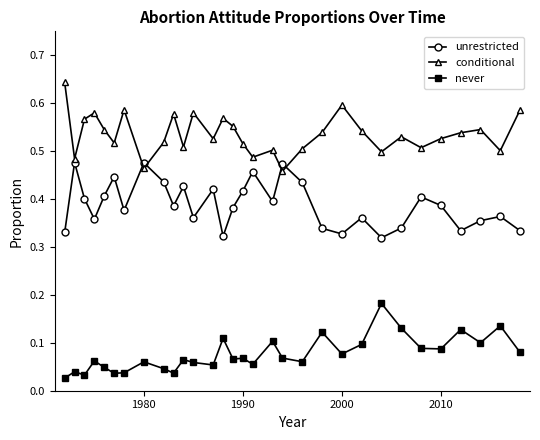

How many interior local peaks does the unrestricted series have?

10